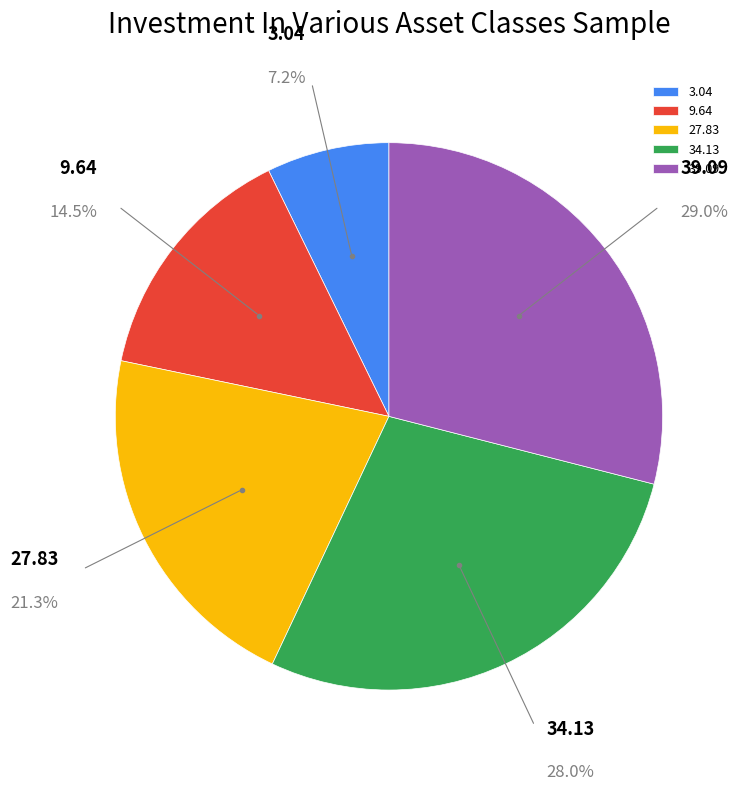

To the nearest percent, what is the average slice percentage?

20%